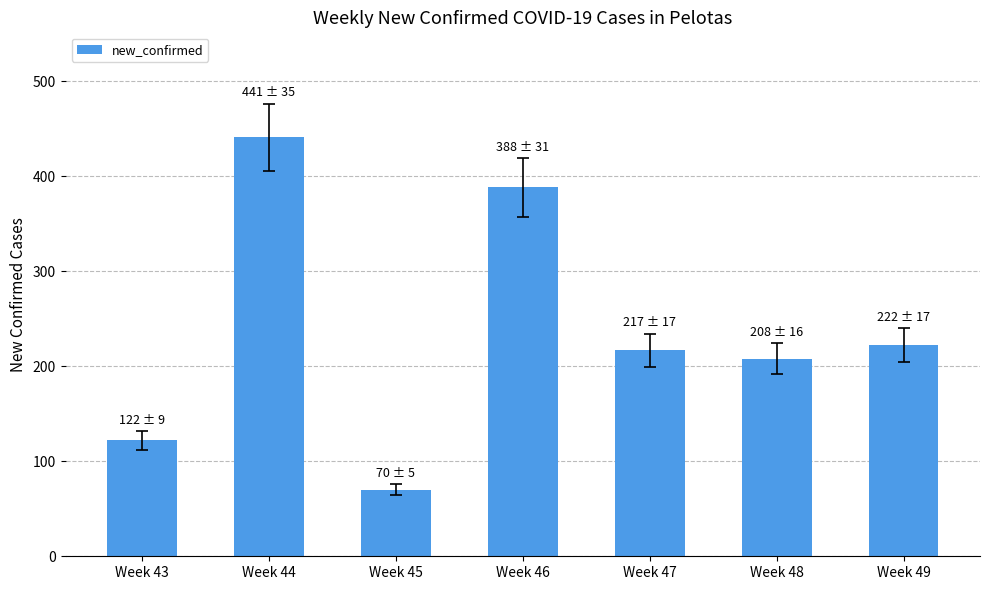

Where is the data nearest to the value 255?

Week 49